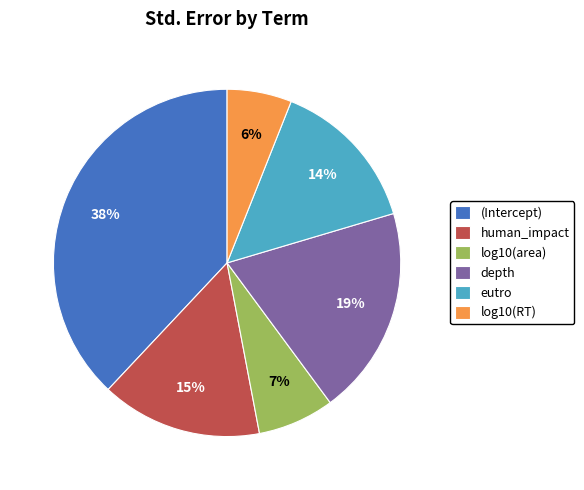

Combined, do log10(RT) and eutro account for over 50%?

No